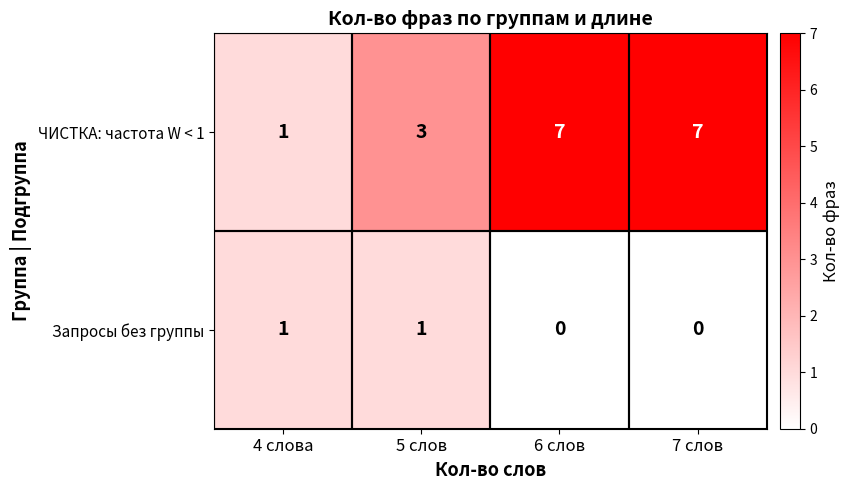

What is the maximum value for ЧИСТКА: частота W < 1?

7